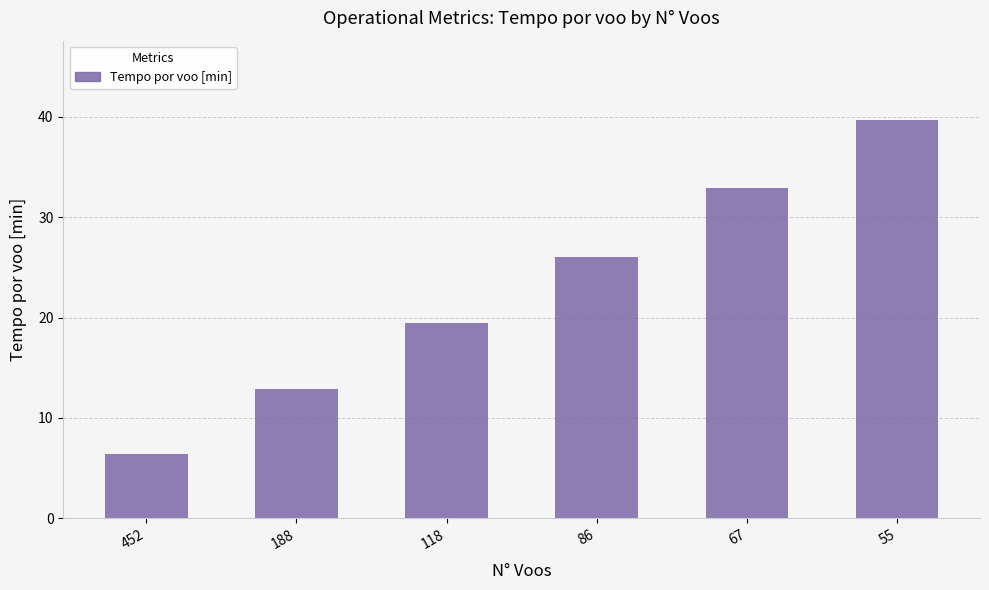

What is the difference between the second highest and second lowest values?

20.0